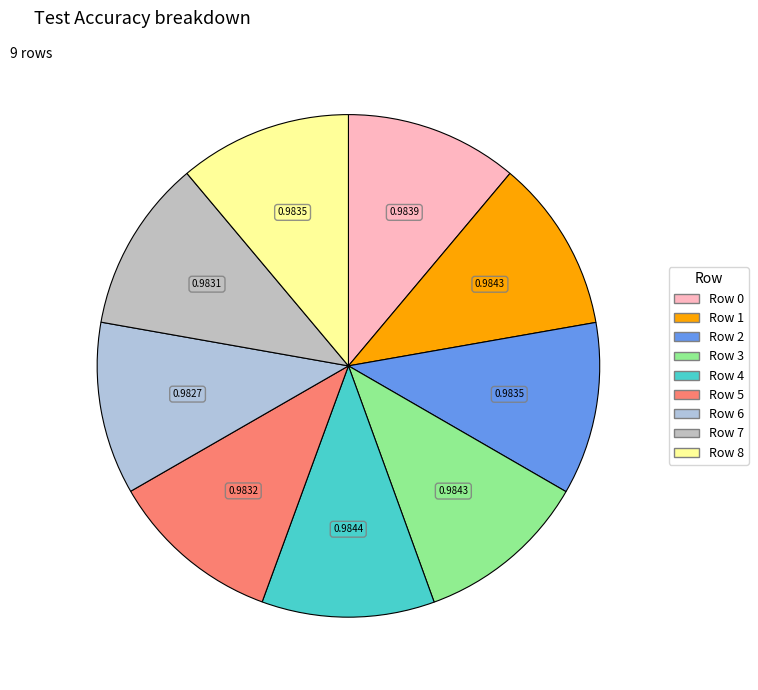

Is the sum of Row 3 and Row 6 greater than half?

No